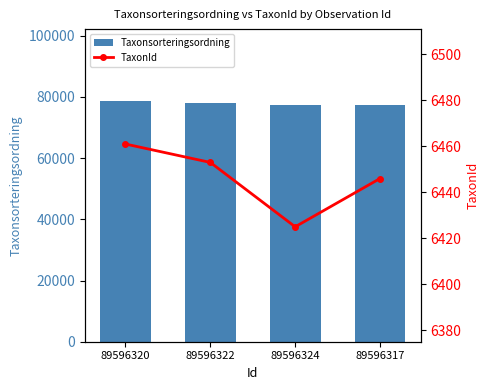

What is the sum of the Taxonsorteringsordning values at 89596320 and 89596324?

156101